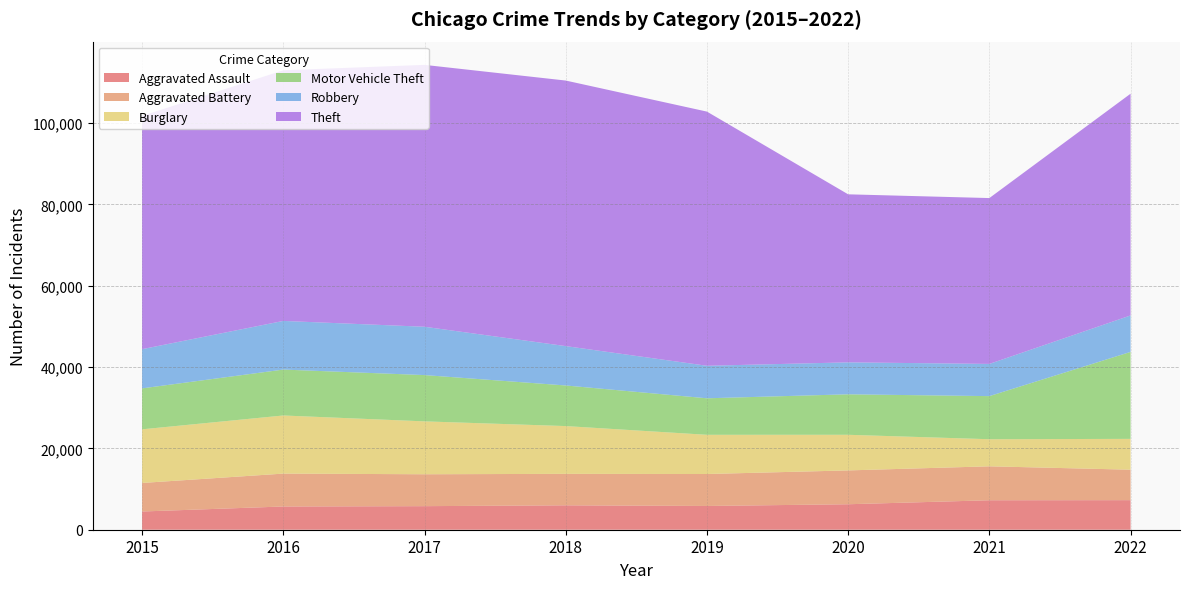

Reading right to left, transcribe all the data shown in this chart.

Aggravated Assault: 7269	7243	6263	5840	6001	5793	5712	4480
Aggravated Battery: 7487	8346	8319	7857	7734	7845	8085	7018
Burglary: 7579	6659	8757	9639	11746	13001	14289	13184
Motor Vehicle Theft: 21382	10596	9953	8977	9983	11380	11286	10068
Robbery: 8965	7919	7855	7994	9679	11880	11960	9638
Theft: 54511	40773	41310	62485	65285	64381	61618	57350